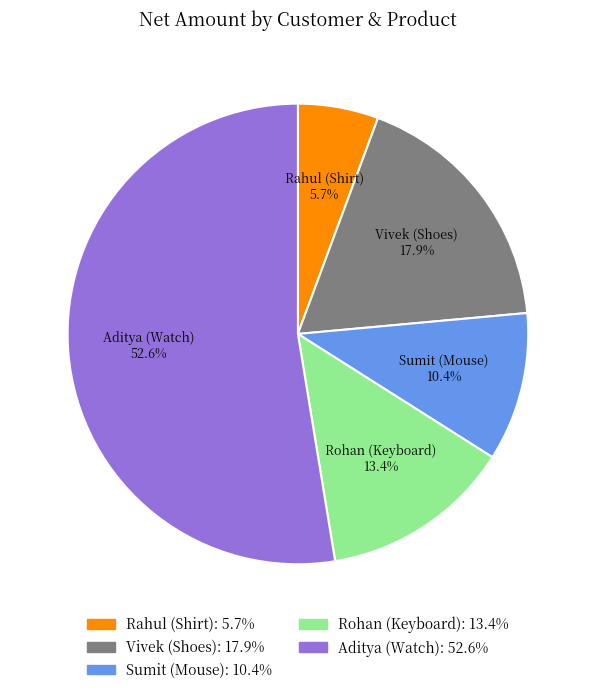

Which slice represents more than half of the pie?

Aditya (Watch)